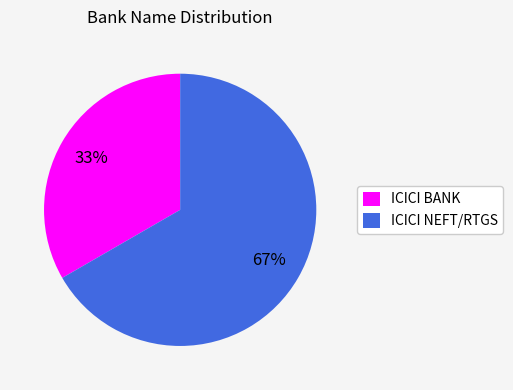

The ICICI NEFT/RTGS slice represents 59% of the pie. True or false?

False